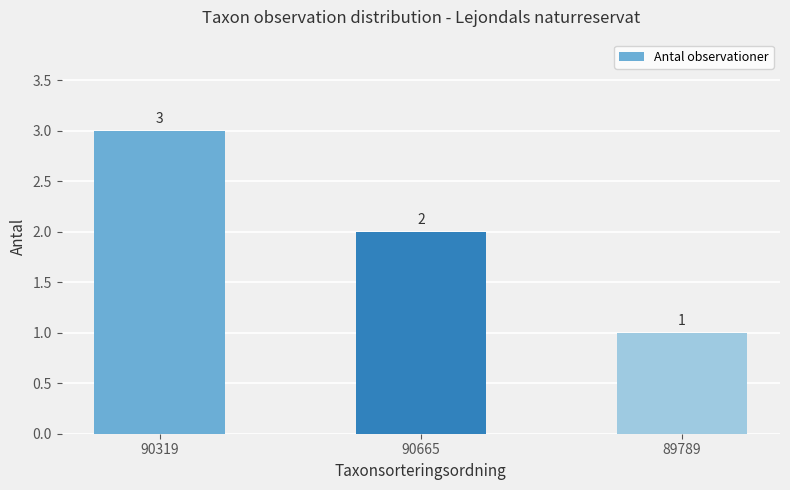

How many data points are less than 2?

1